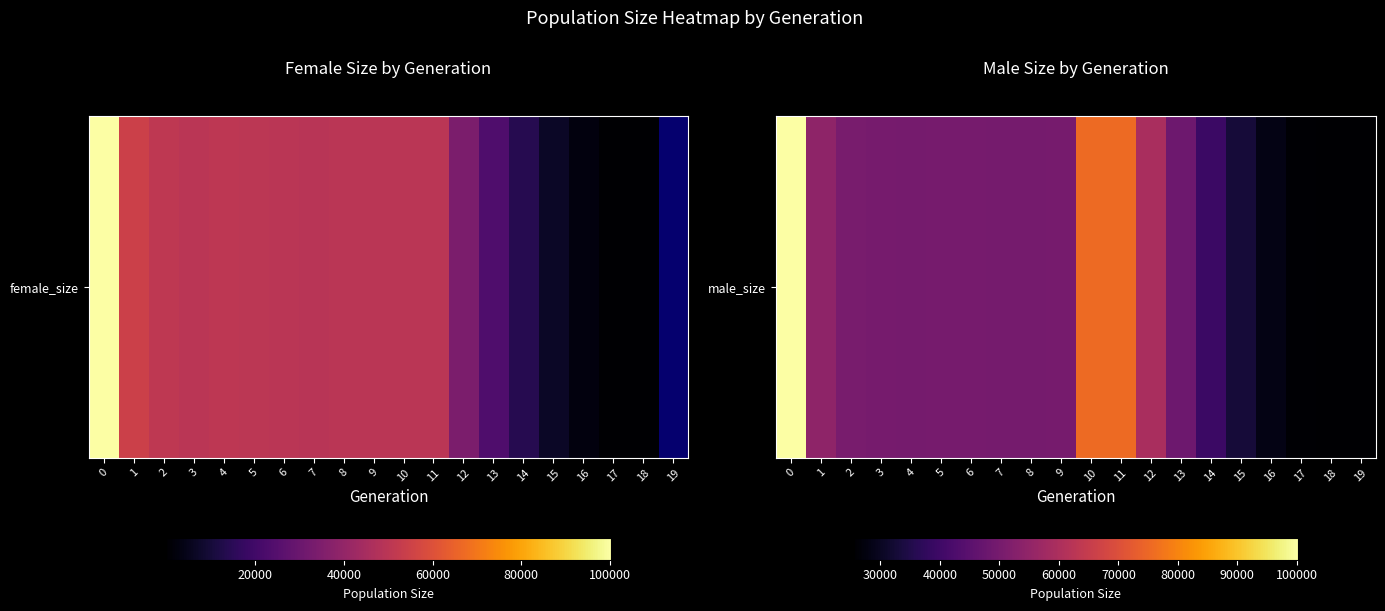

List the labels in order of value, largest first.

0, 11, 10, 12, 1, 2, 9, 6, 3, 5, 4, 7, 8, 13, 14, 15, 16, 17, 18, 19